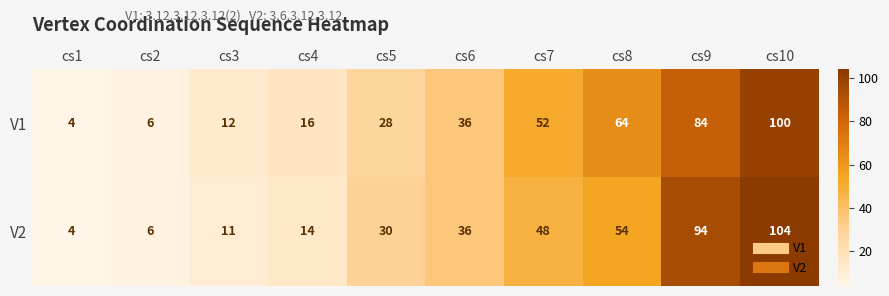

Which series has the largest range (max minus min)?

V2